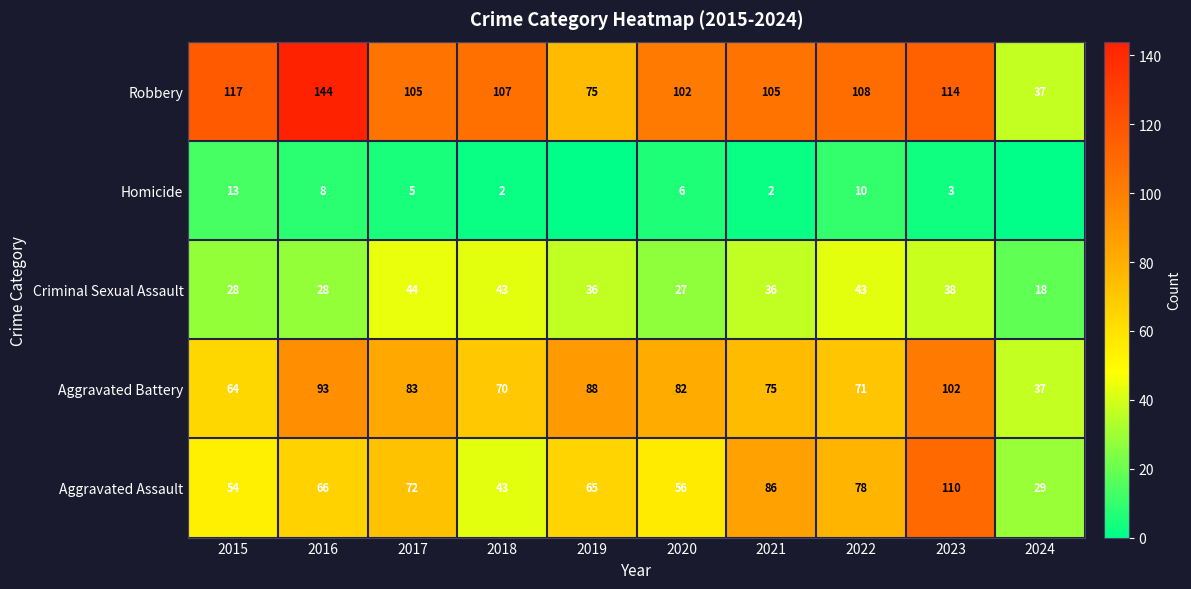

Which has a higher value, 2018 or 2024?

2018